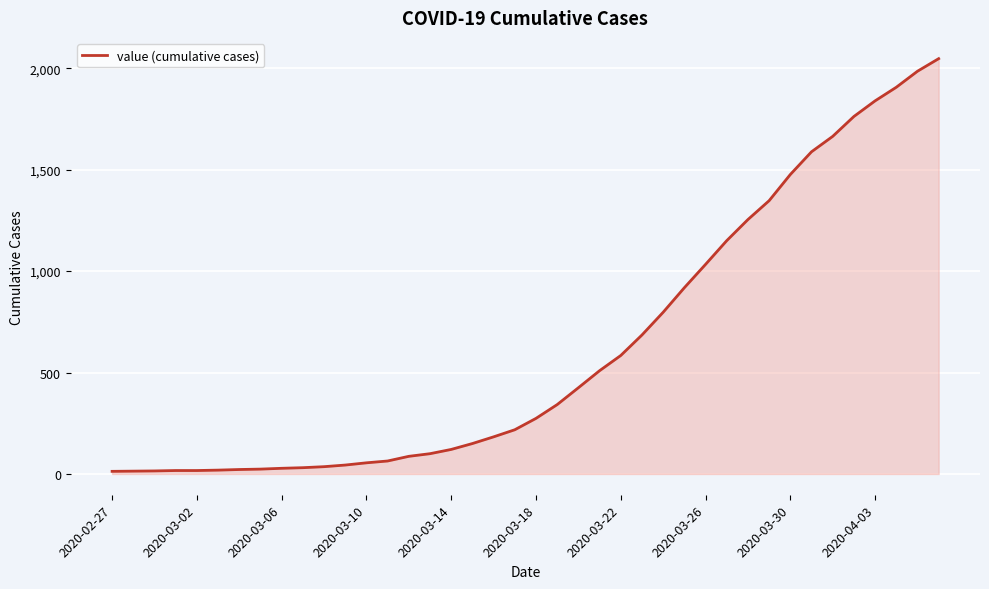

What is the maximum value shown in the chart?

2047